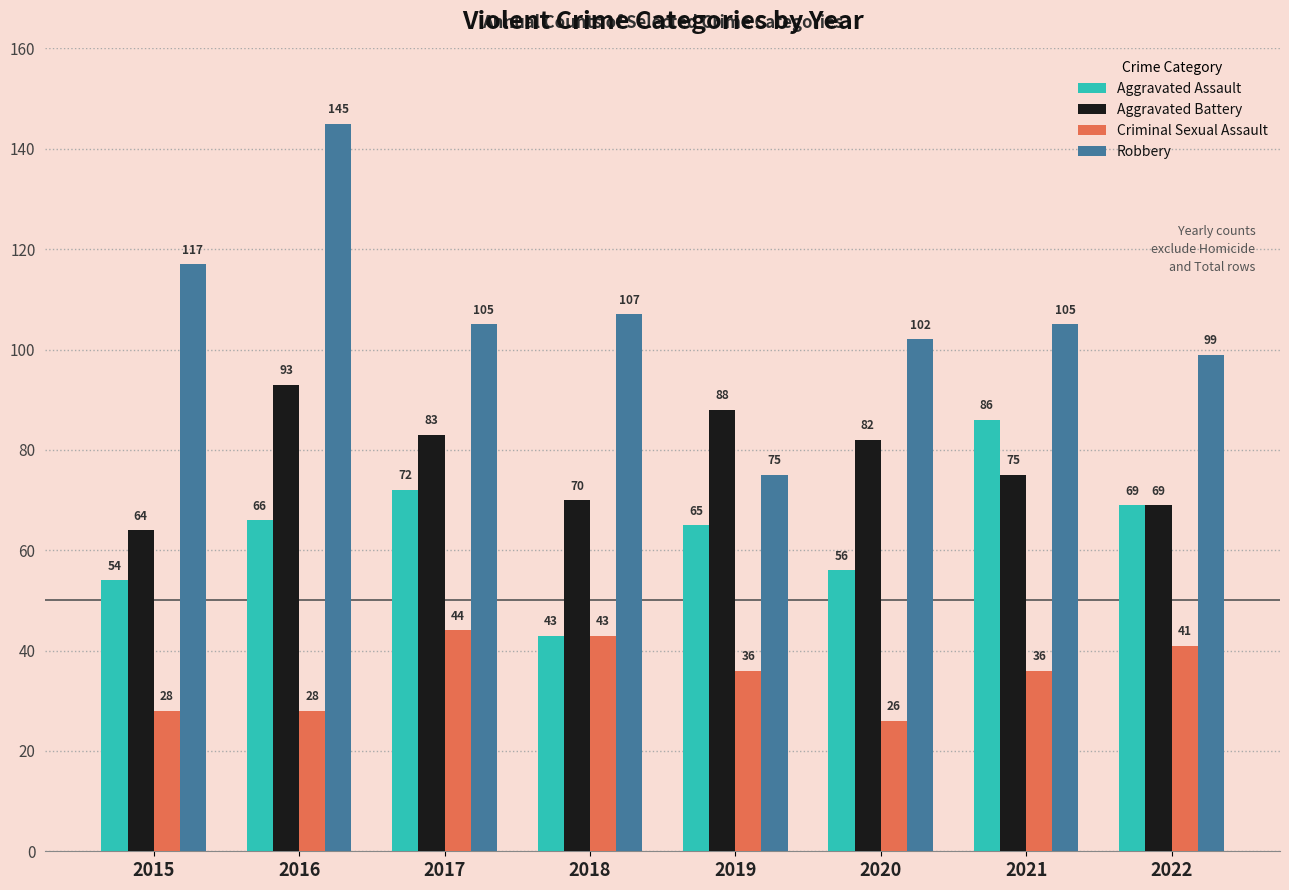

The Aggravated Battery series shows 93 at 2016. True or false?

True